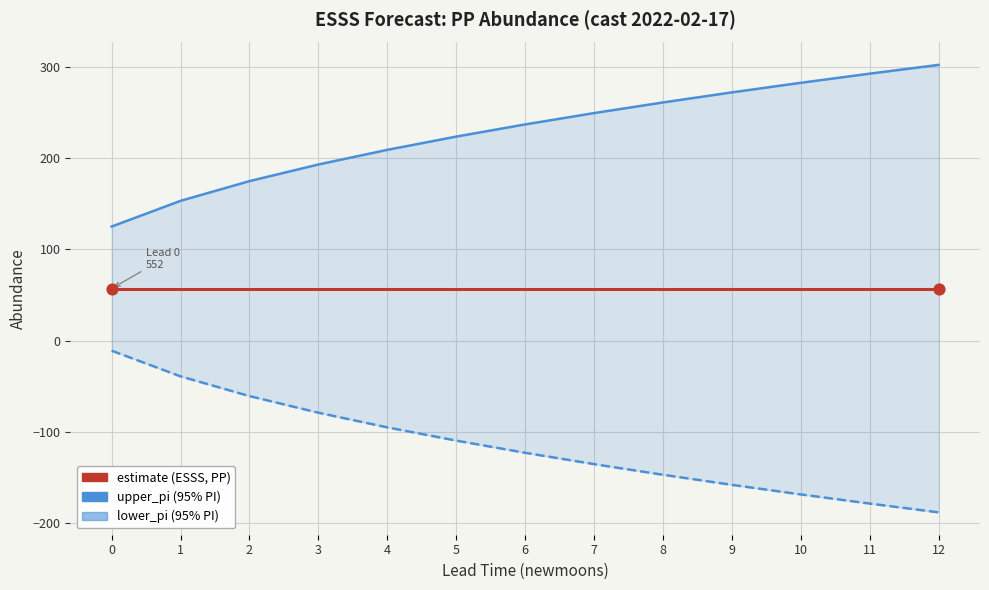

Which series has the largest Y range (max minus min)?

upper_pi